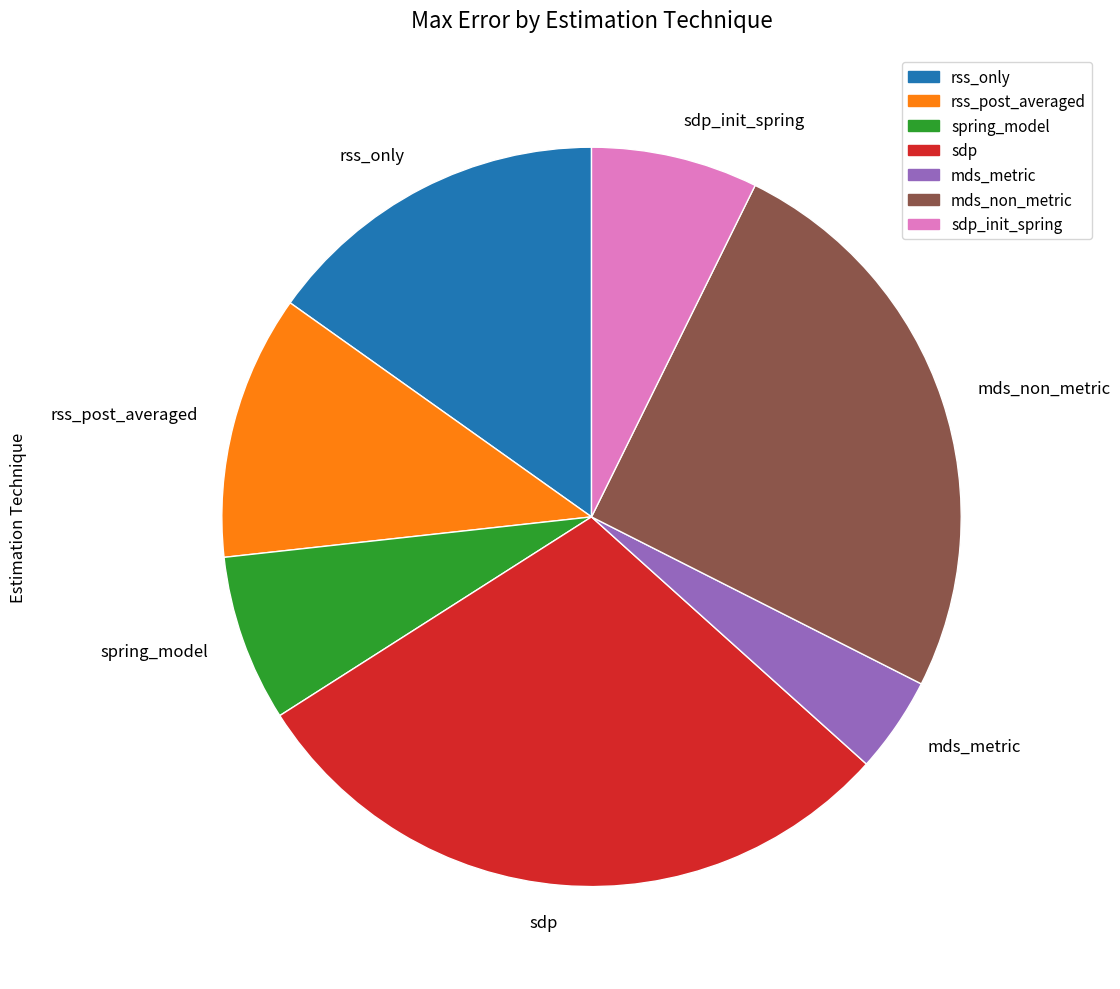

What is the ratio of the value at sdp to the value at rss_post_averaged?

2.5